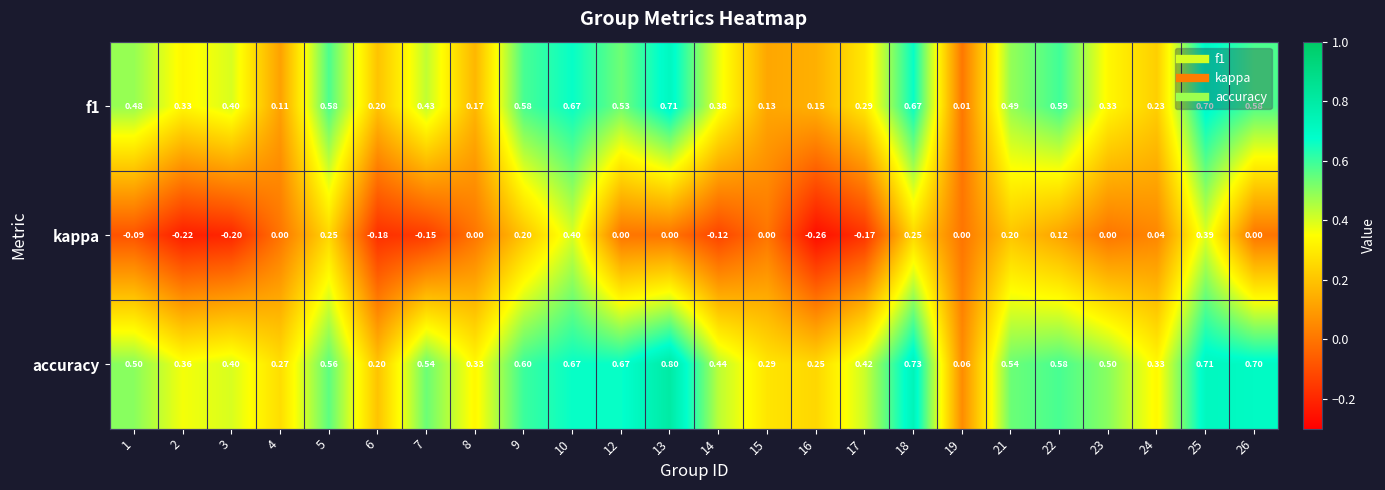

Rank the series by their average value, from highest to lowest.

accuracy, f1, kappa